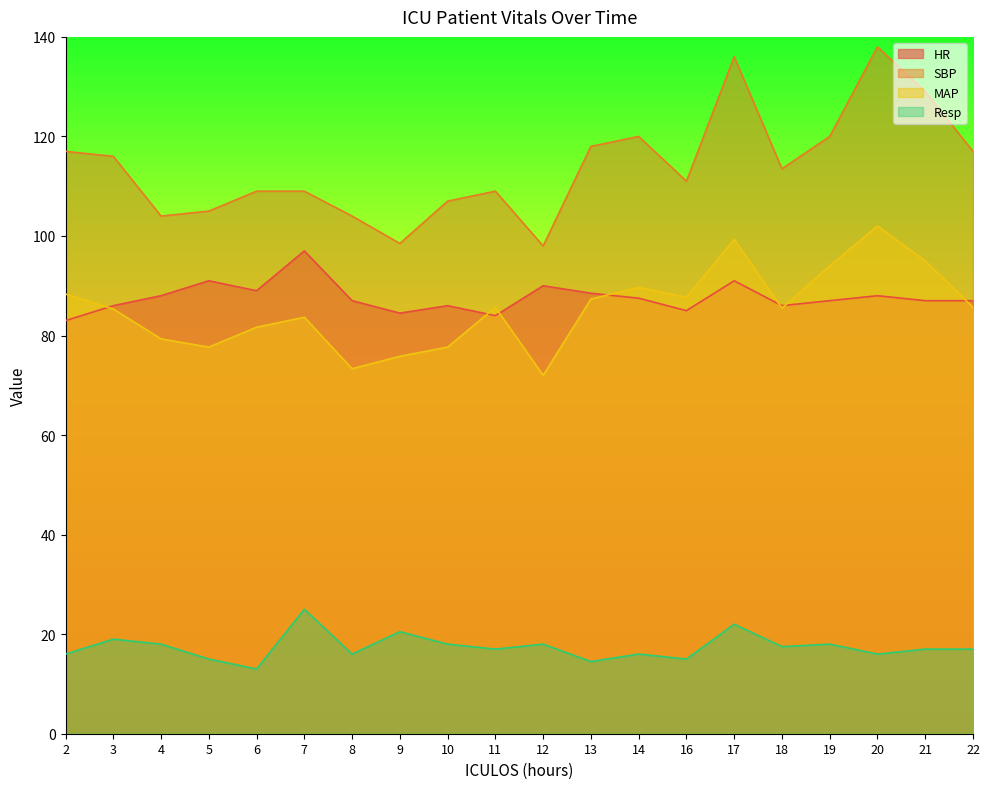

What is the value of the SBP point at the 12th from the left?

118.0